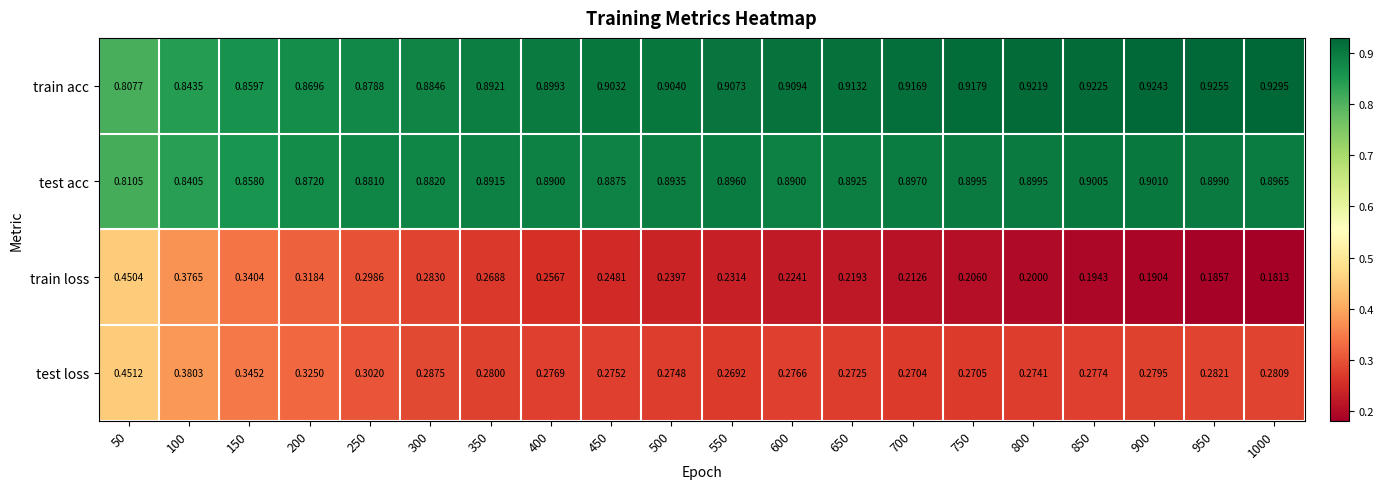

Between 500 and 600, which series saw the biggest shift?

train loss